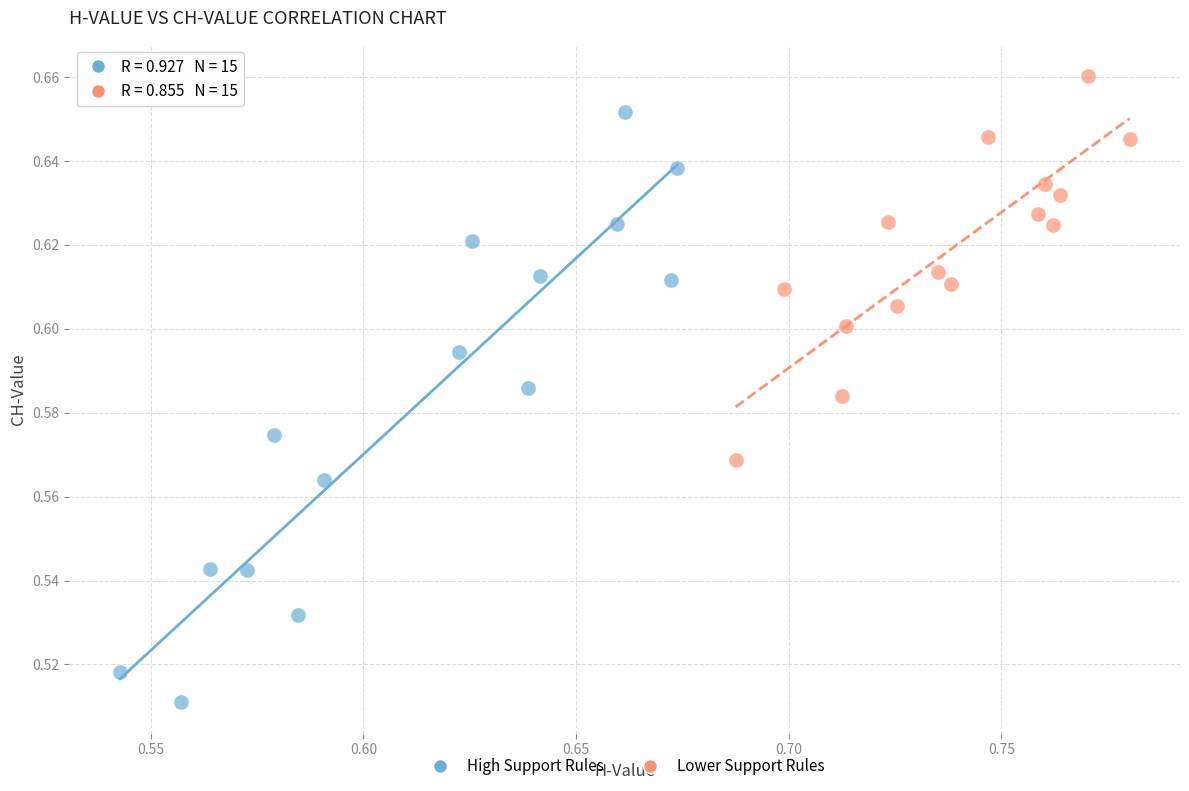

Which series has the largest Y range (max minus min)?

High Support Rules